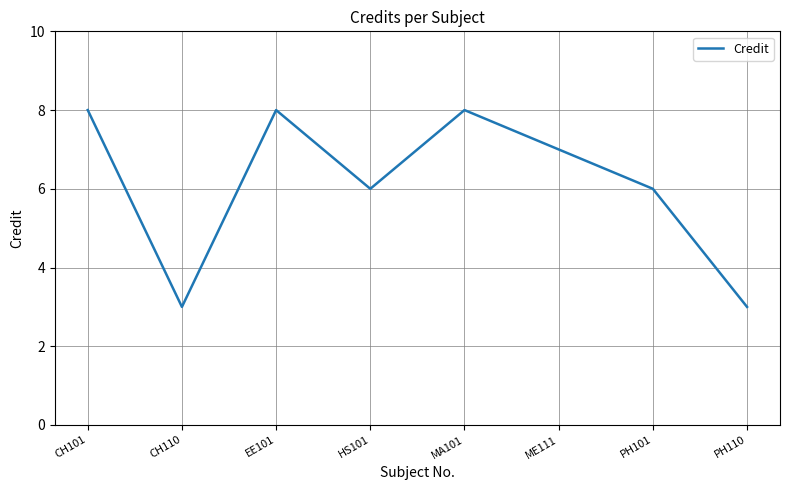

What position from the right is ME111?

3